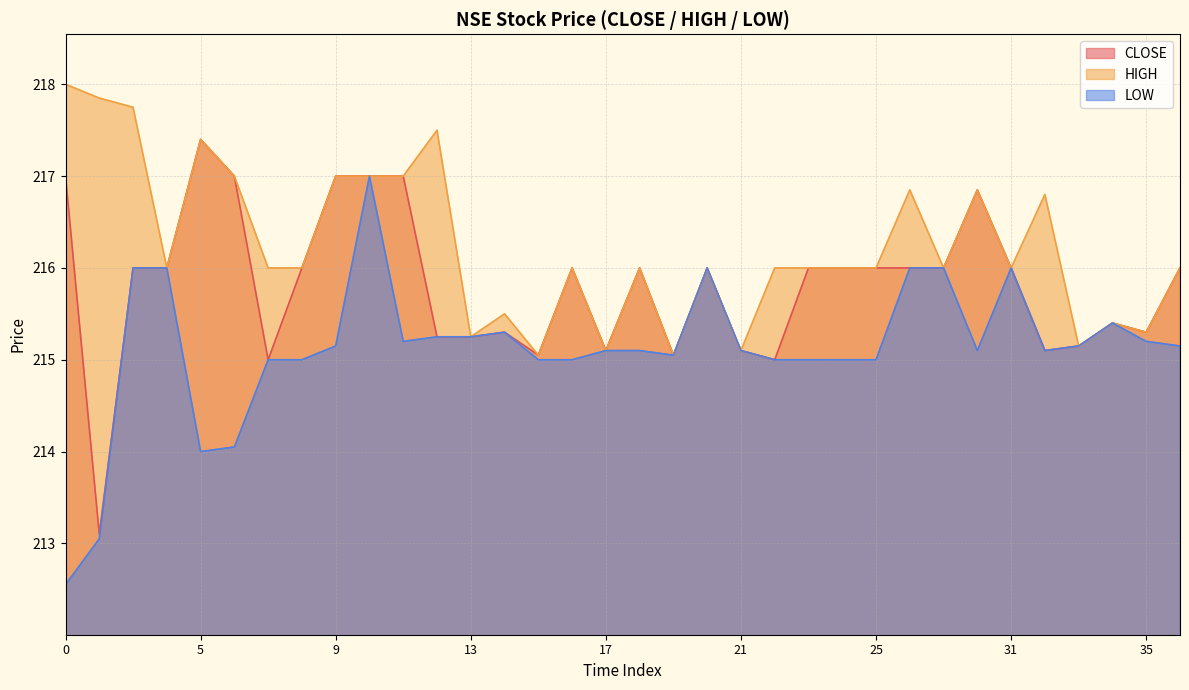

How many lines are shown in the chart?

3